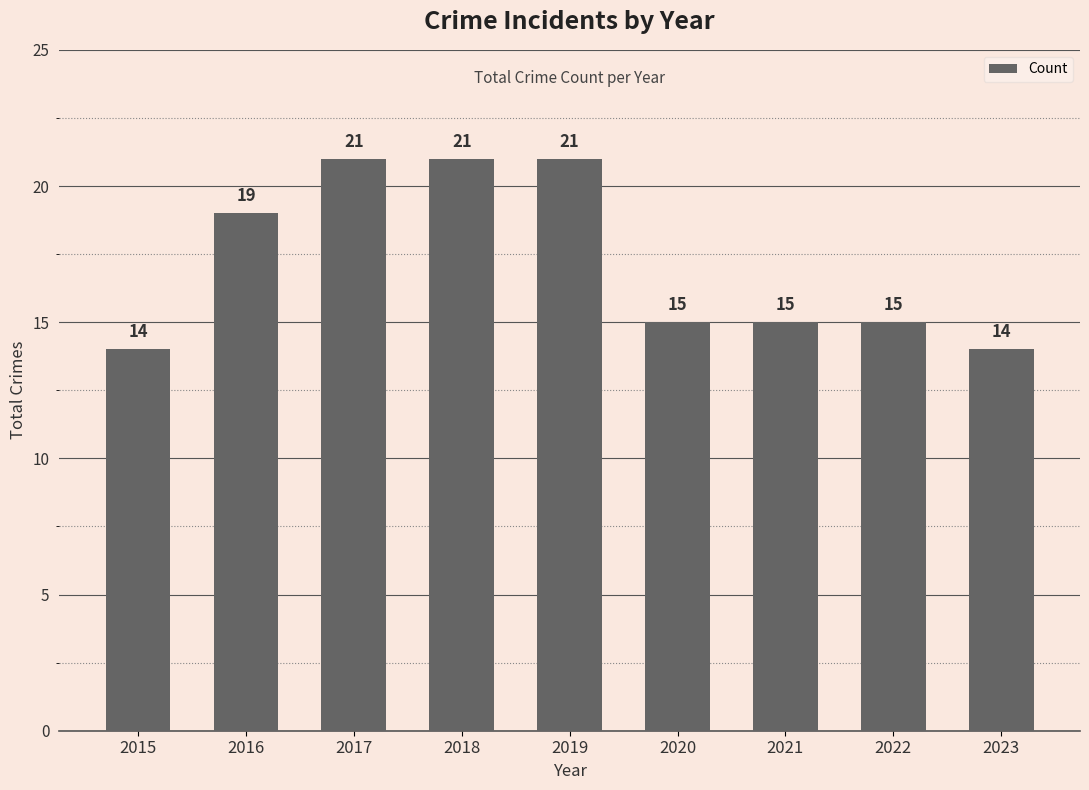

Is it true that the value at 2023 is 9?

False